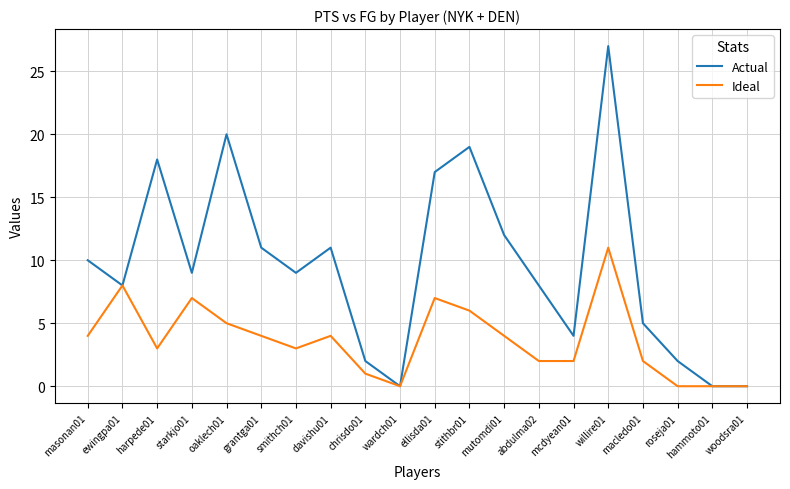

List the series in order of their peak value, lowest first.

Ideal, Actual